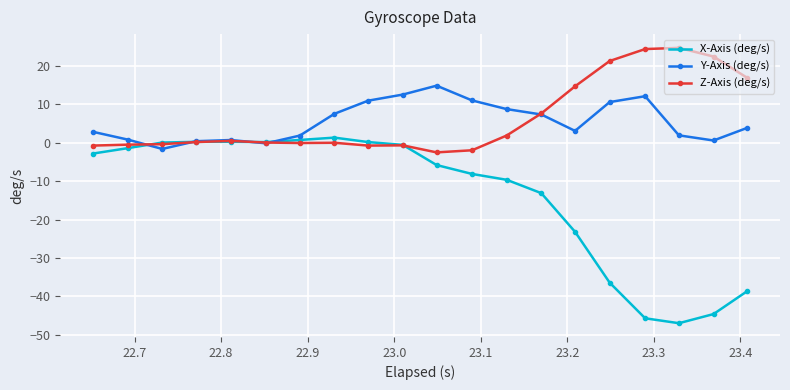

What is the smallest value displayed?

-47.0